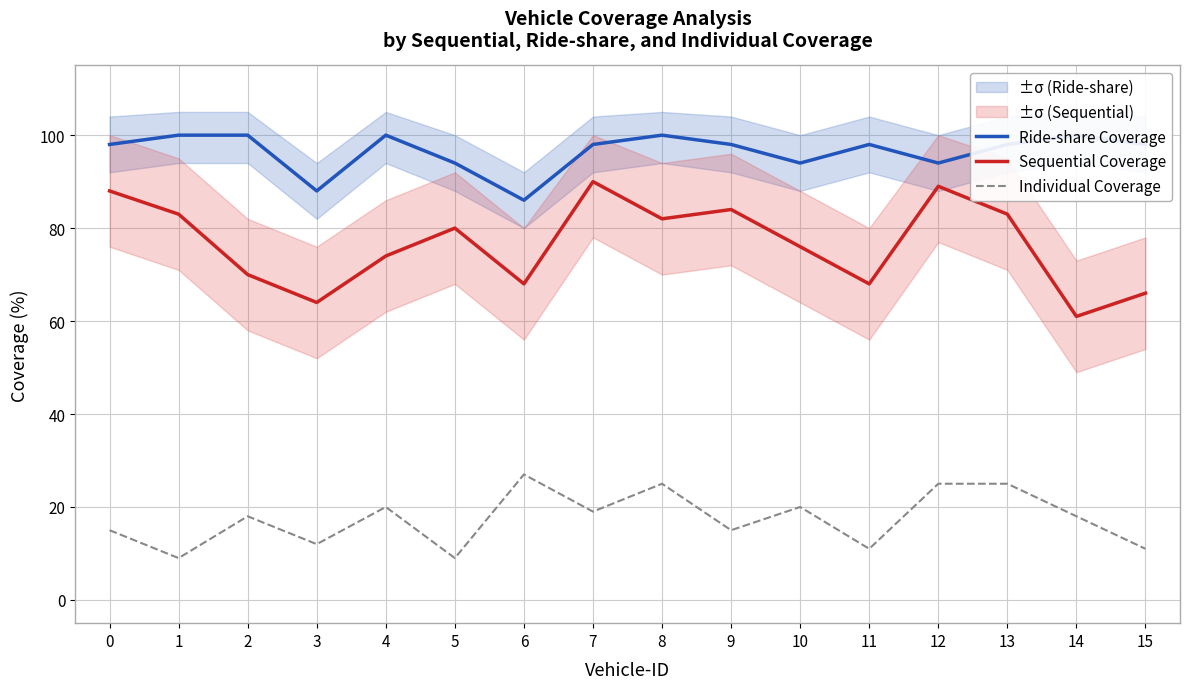

At how many categories does at least one series exceed 78?

16